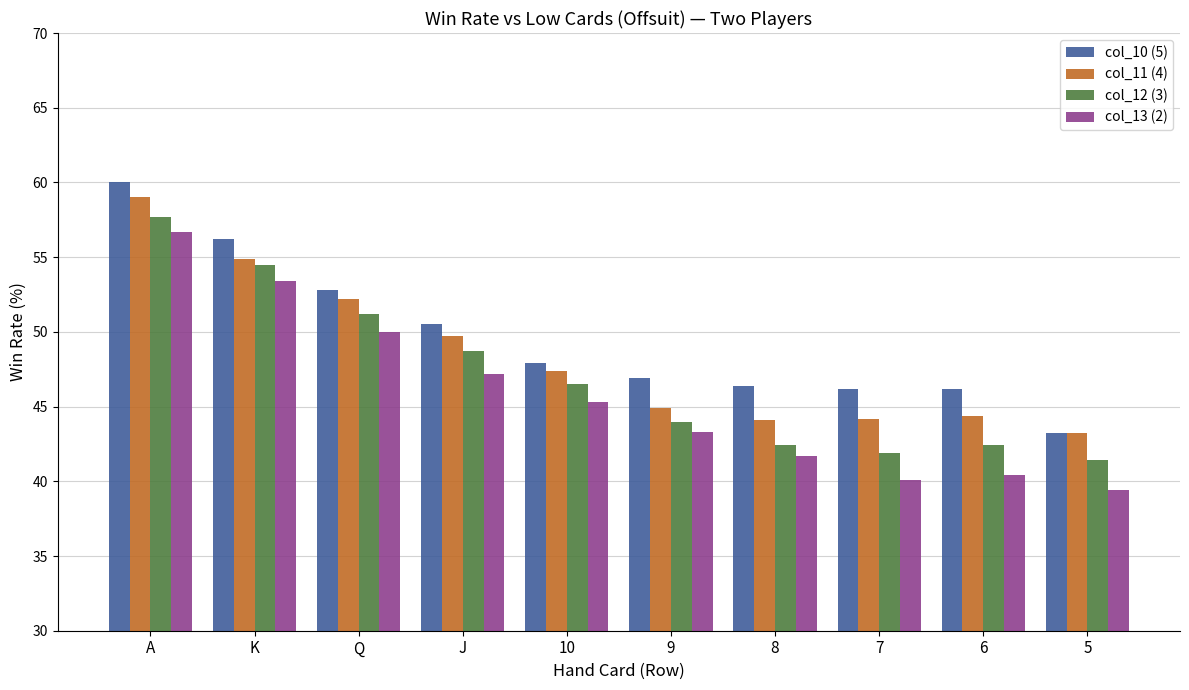

Which series has the largest range (max minus min)?

col_13 (2)